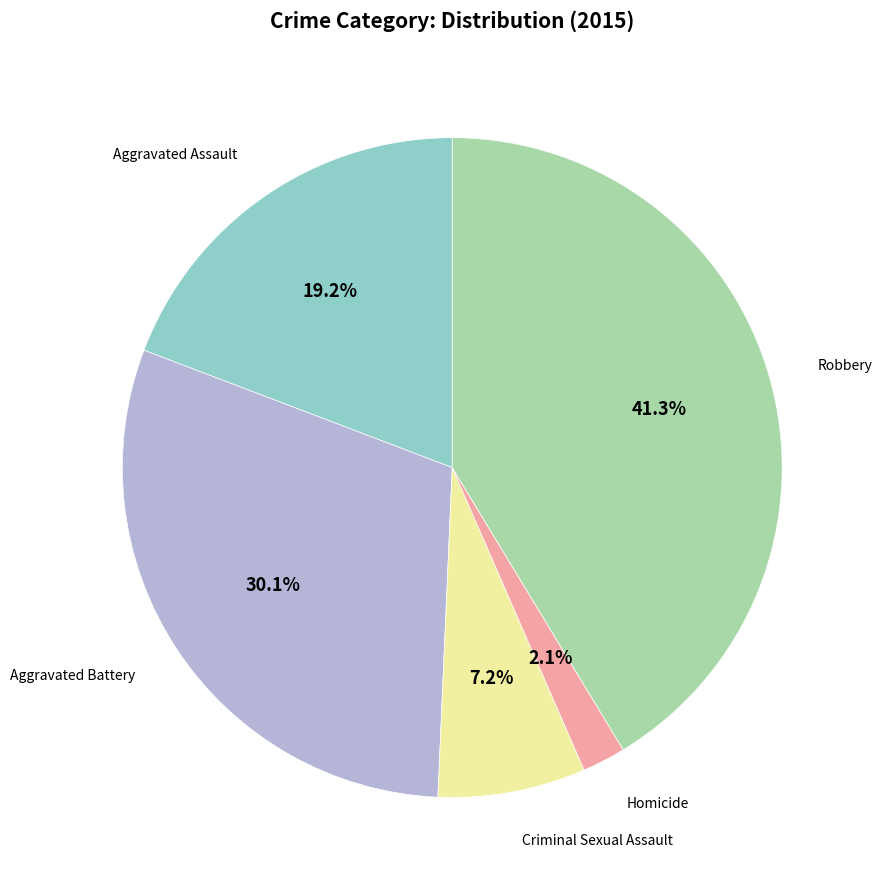

Is there a majority slice in this chart?

No